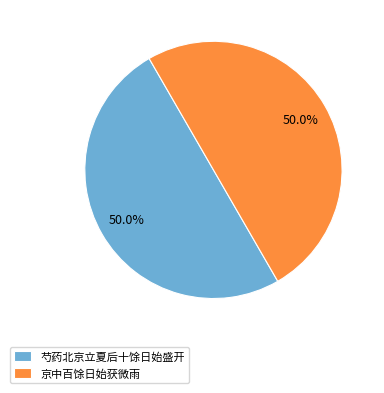

To the nearest percent, what percentage of the pie is 京中百馀日始获微雨?

50%